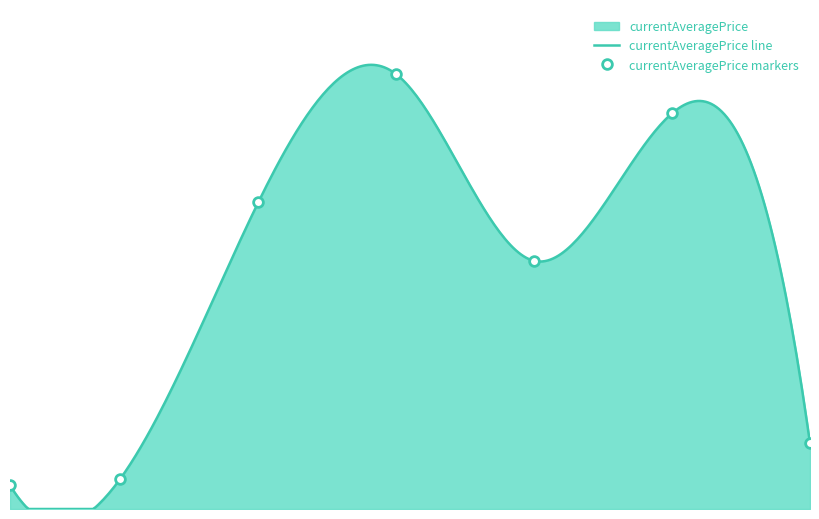

Reading left to right, what are all the values shown in this chart?

1=2100.0	5=2680.0	10=27125.0	15=38459.2	20=21950.3	25=35000.0	30=5800.0